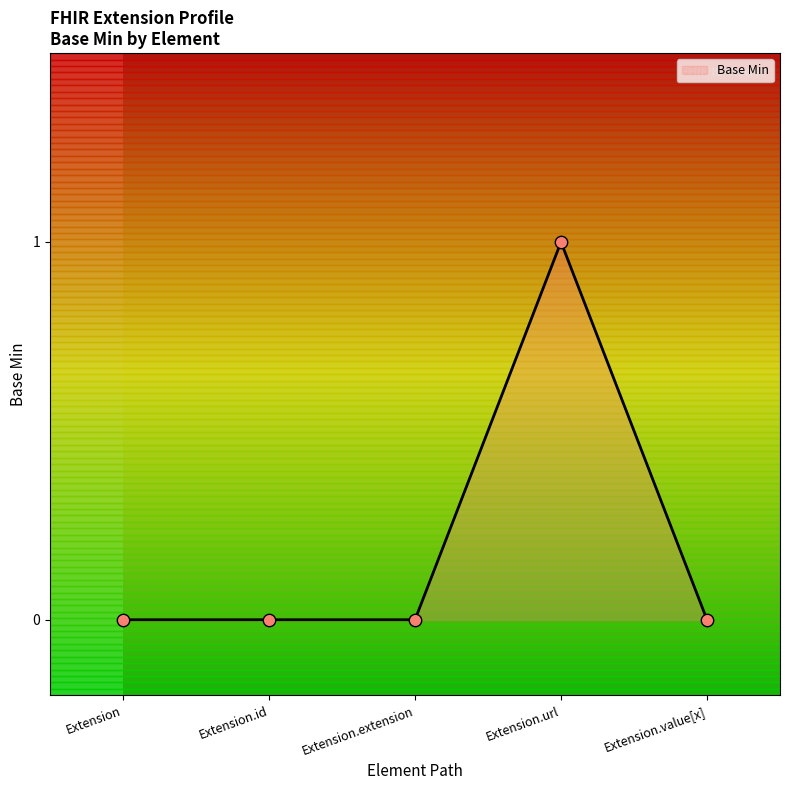

Which label corresponds to the largest value in the chart?

Extension.url